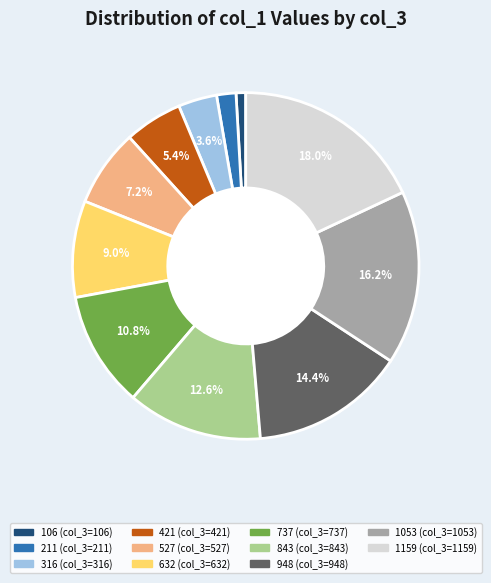

How many segments does this pie chart have?

11